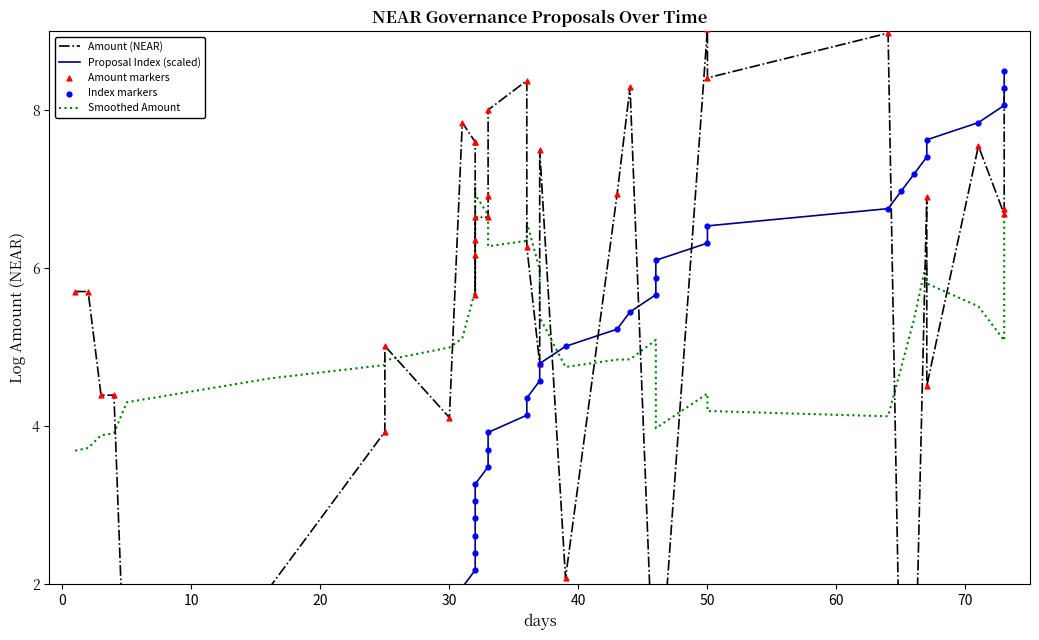

Which series has the widest spread of Y values?

Amount (NEAR)